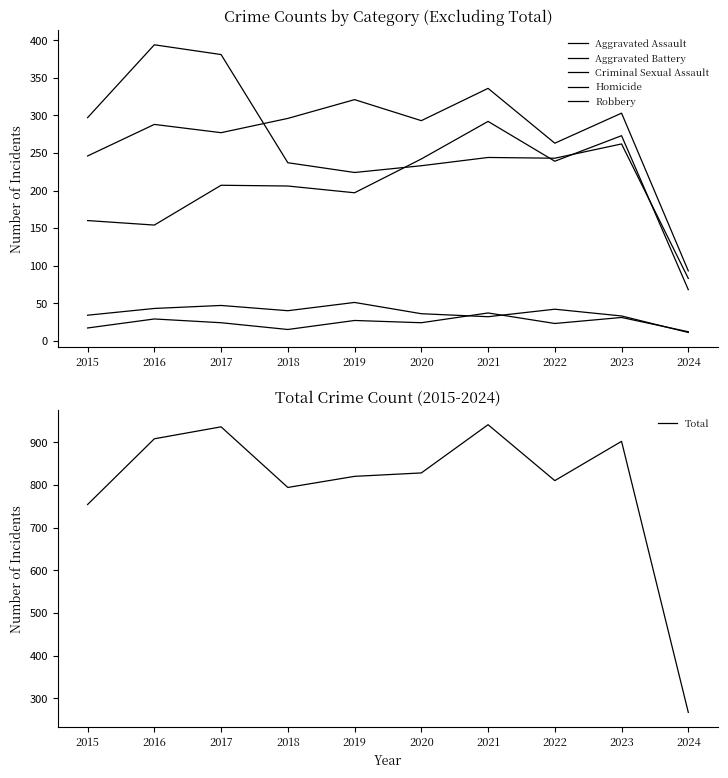

Which series has the largest total across all categories?

Total